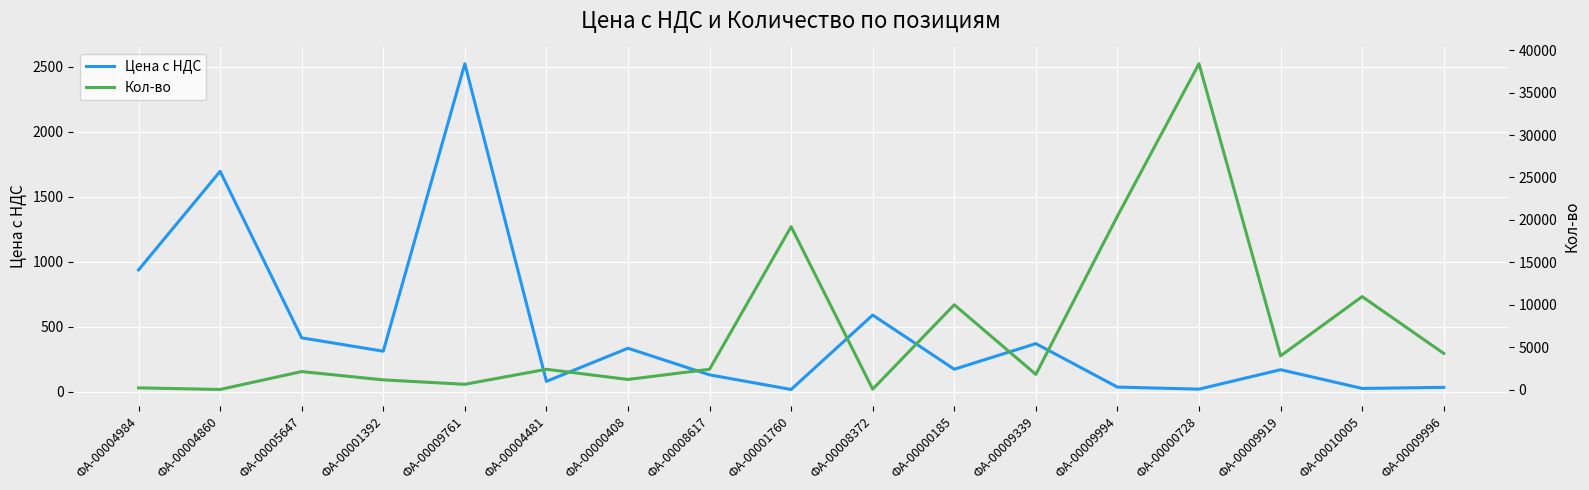

What is the average value of the Кол-во series?

7014.4